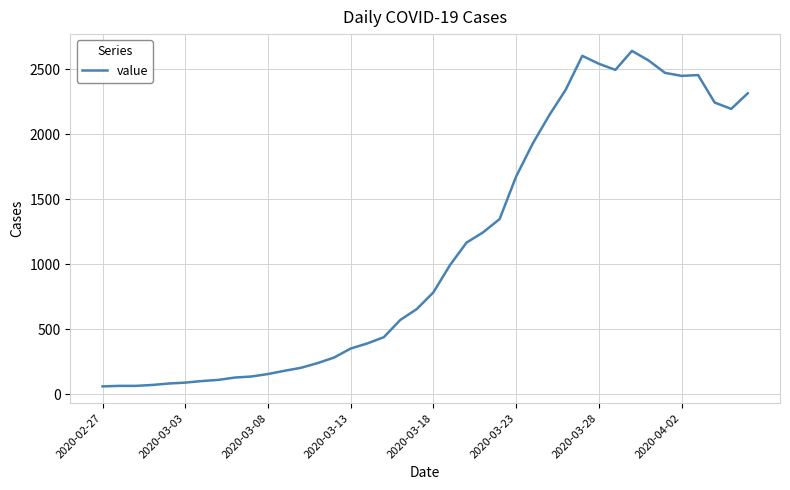

Does the chart have visible grid lines?

Yes